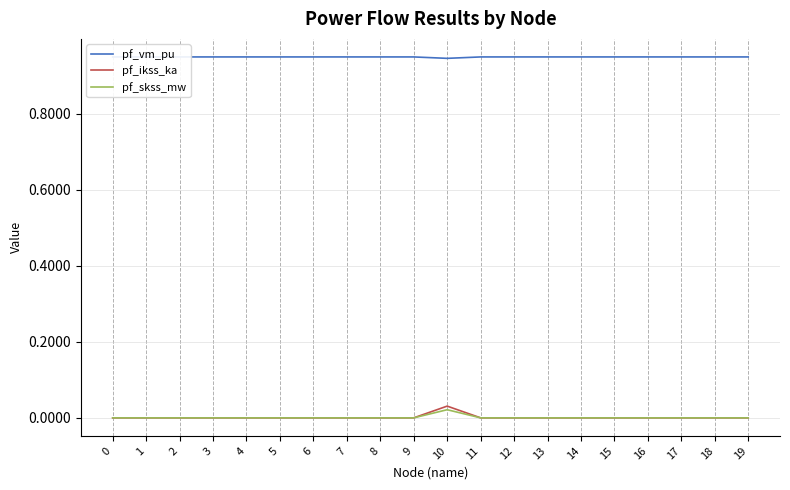

At how many categories does at least one series exceed 0?

20